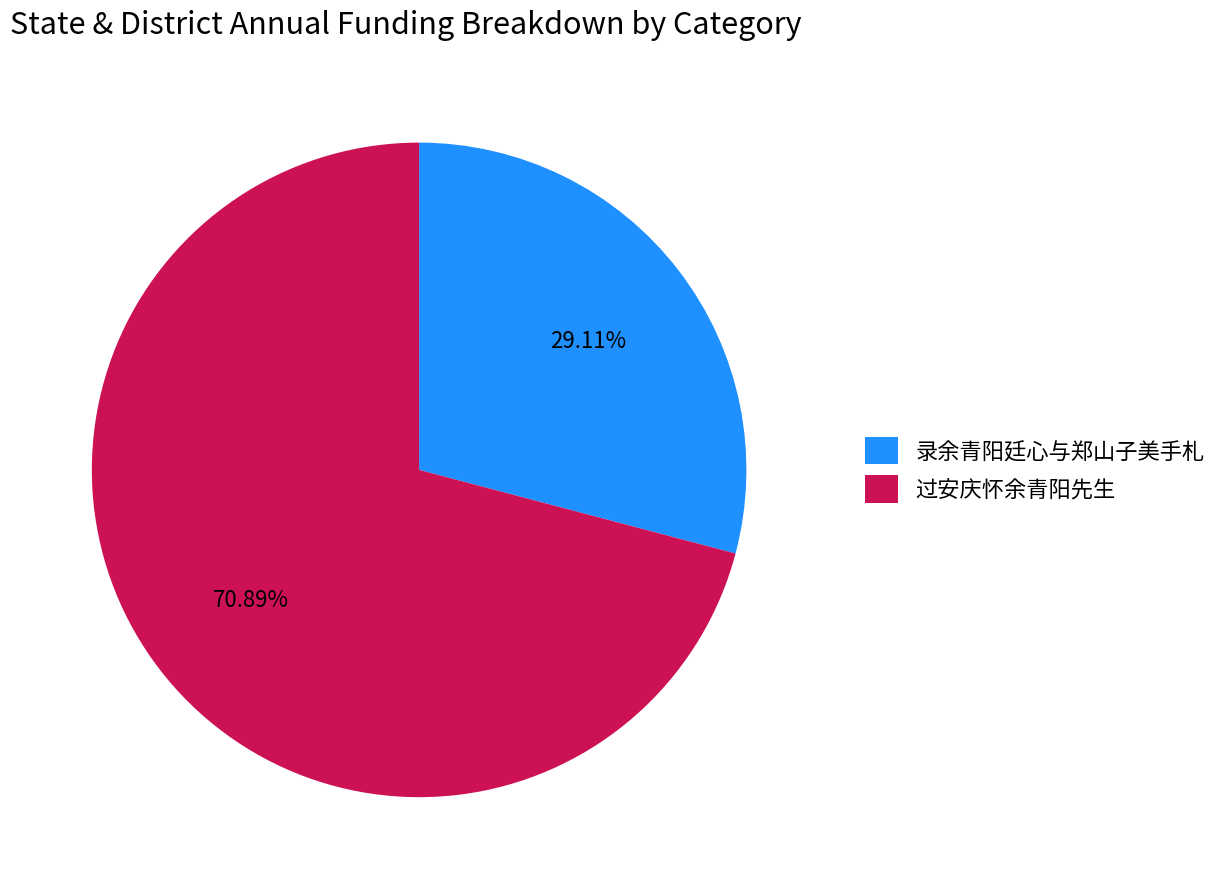

To the nearest percent, what portion does 过安庆怀余青阳先生 represent?

71%